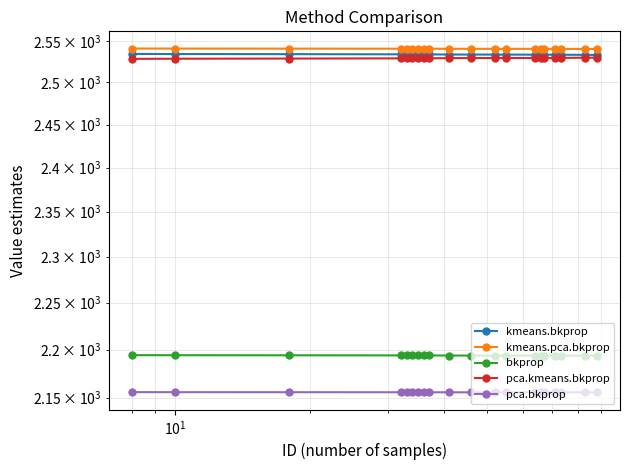

Is it true that pca.kmeans.bkprop equals 3787.9 at 8?

False